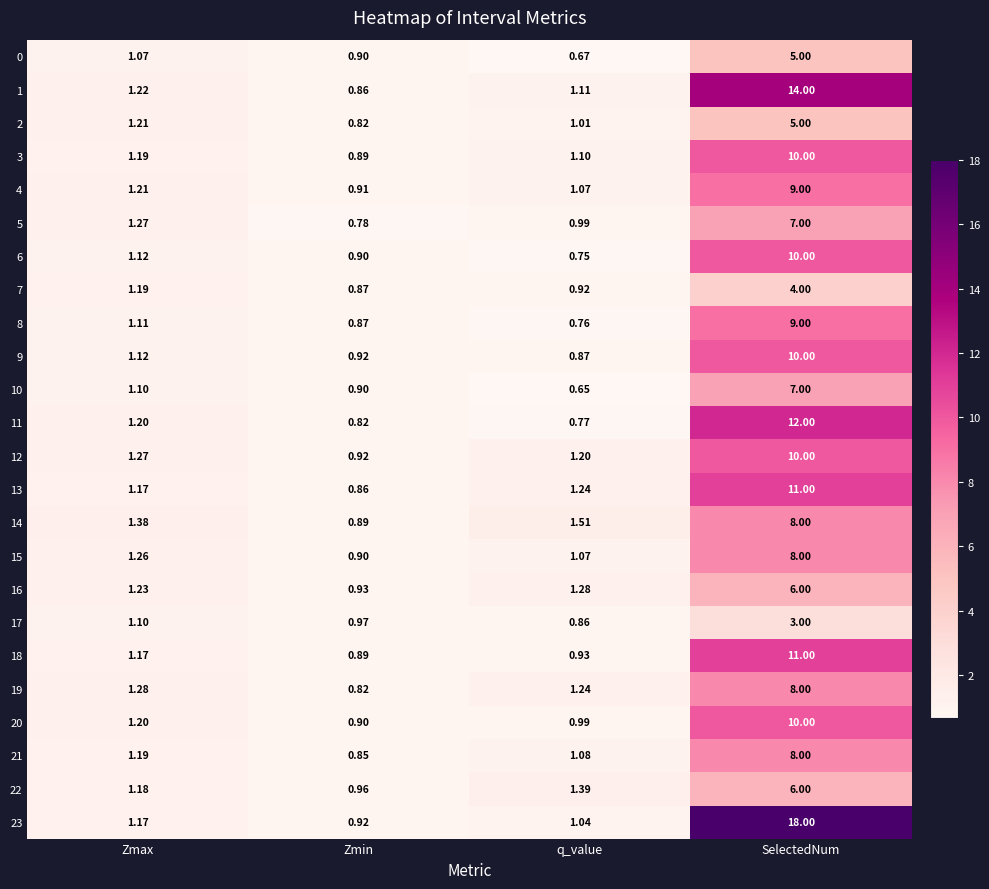

At which category is the sum across all series the highest?

SelectedNum